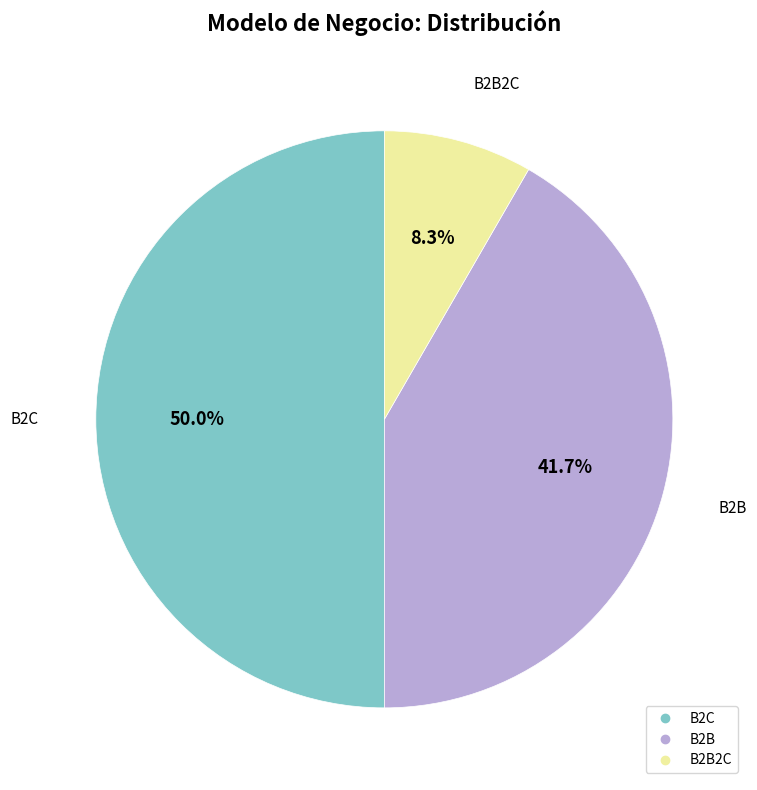

Which category has the biggest portion of the pie?

B2C